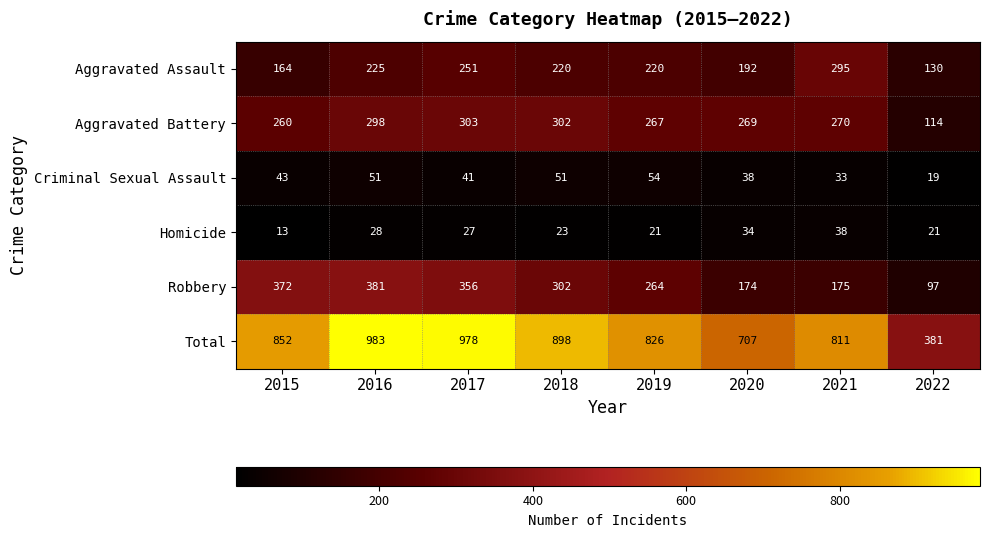

Which label corresponds to the smallest value in the chart?

2015